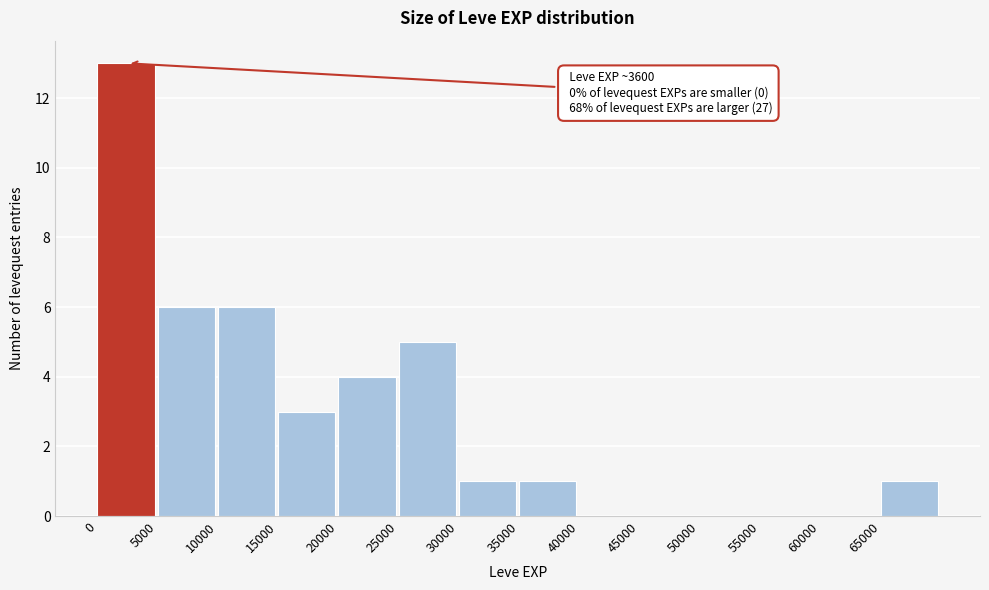

Which range on the x-axis has the tallest bar?

0 to 5000